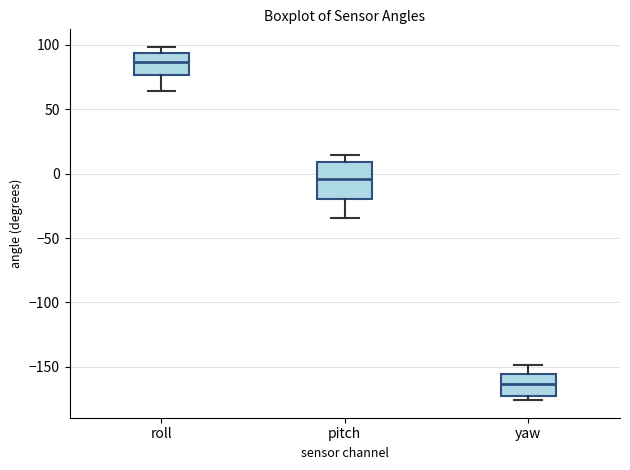

Reading left to right, transcribe this box plot: for each box, give where its median line is, the range the box spans, and where its two whiskers end, as read against the y-axis. The values are not printed on the chart, so give them approximately, as read against the axis.

roll: median 85, box 75 to 95, whiskers 65 to 100
pitch: median -5, box -20 to 10, whiskers -35 to 15
yaw: median -165, box -175 to -155, whiskers -175 (just below the box's lower edge) to -150